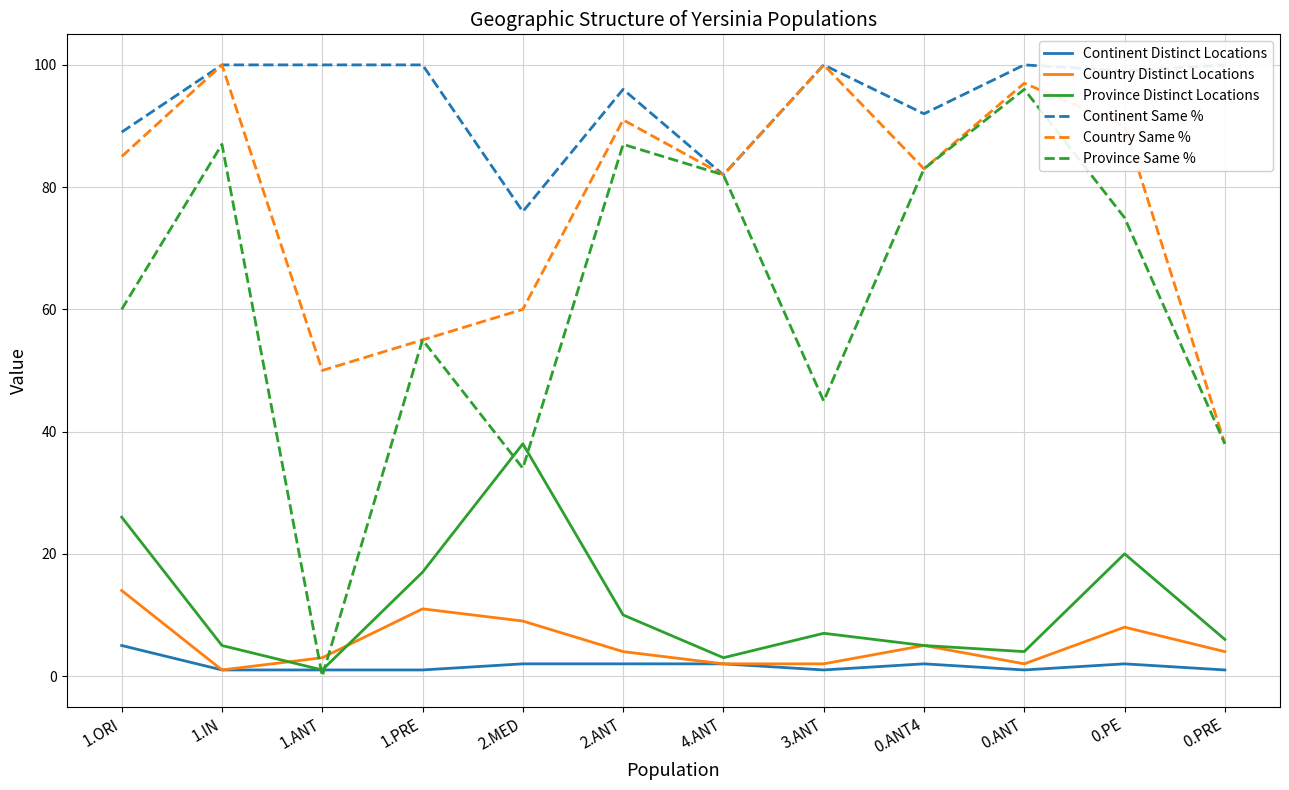

Which series has the largest total across all categories?

Continent Same %